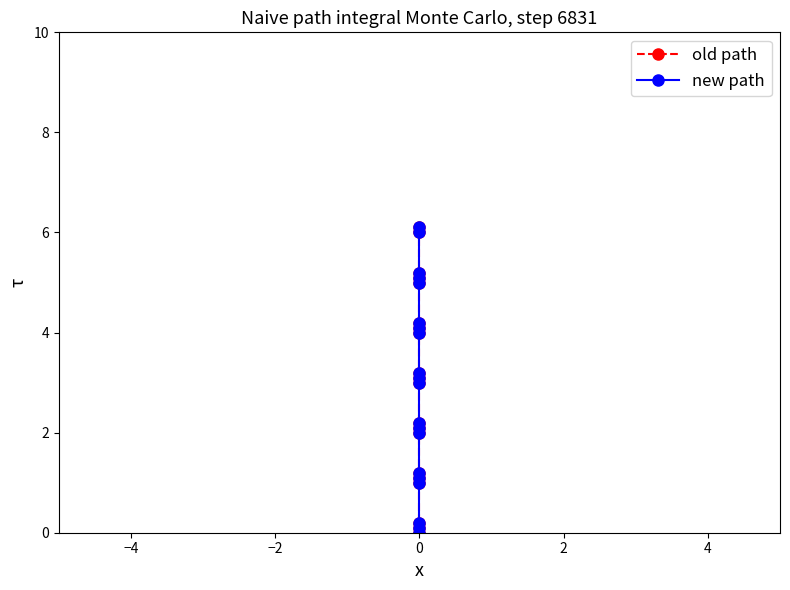

Rank the series at 0 from highest to lowest value.

old path, new path